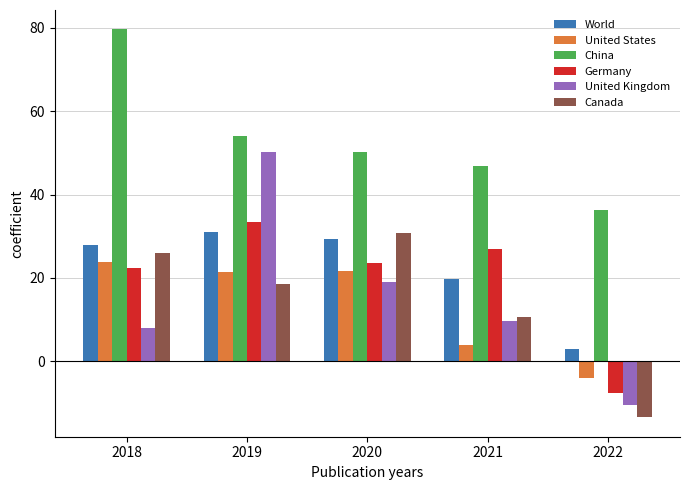

At which label does Germany reach its peak?

2019